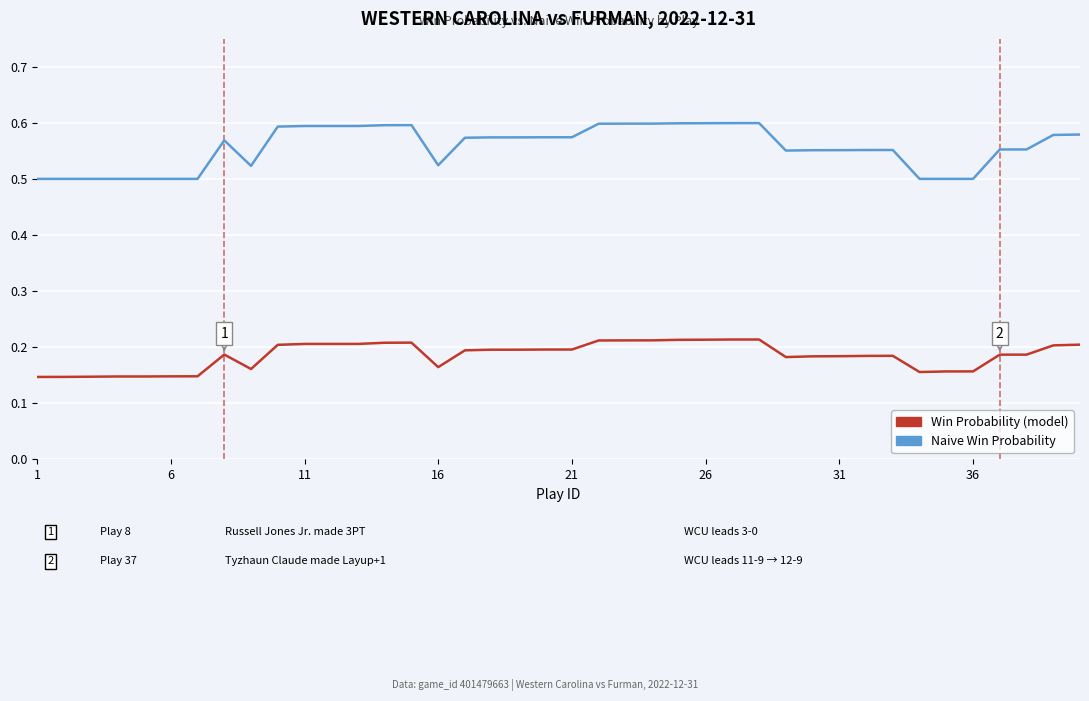

Which series has the largest range (max minus min)?

Naive Win Probability